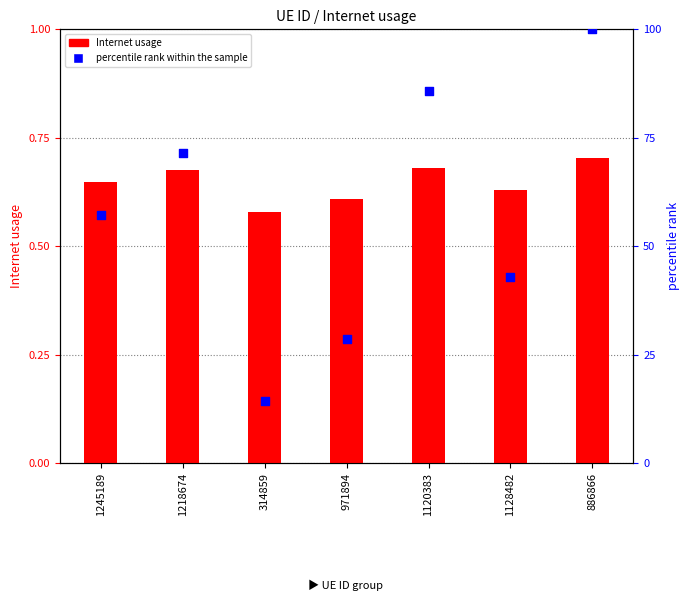

Is the value of Internet usage at 1245189 greater than the value of percentile rank within the sample at 1245189?

No